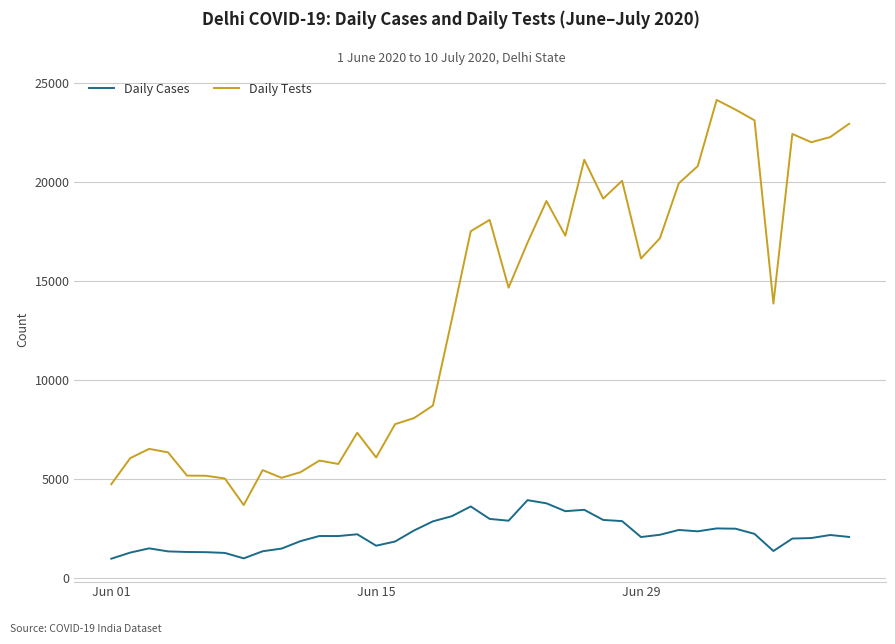

Which series has the largest total across all categories?

Daily Tests